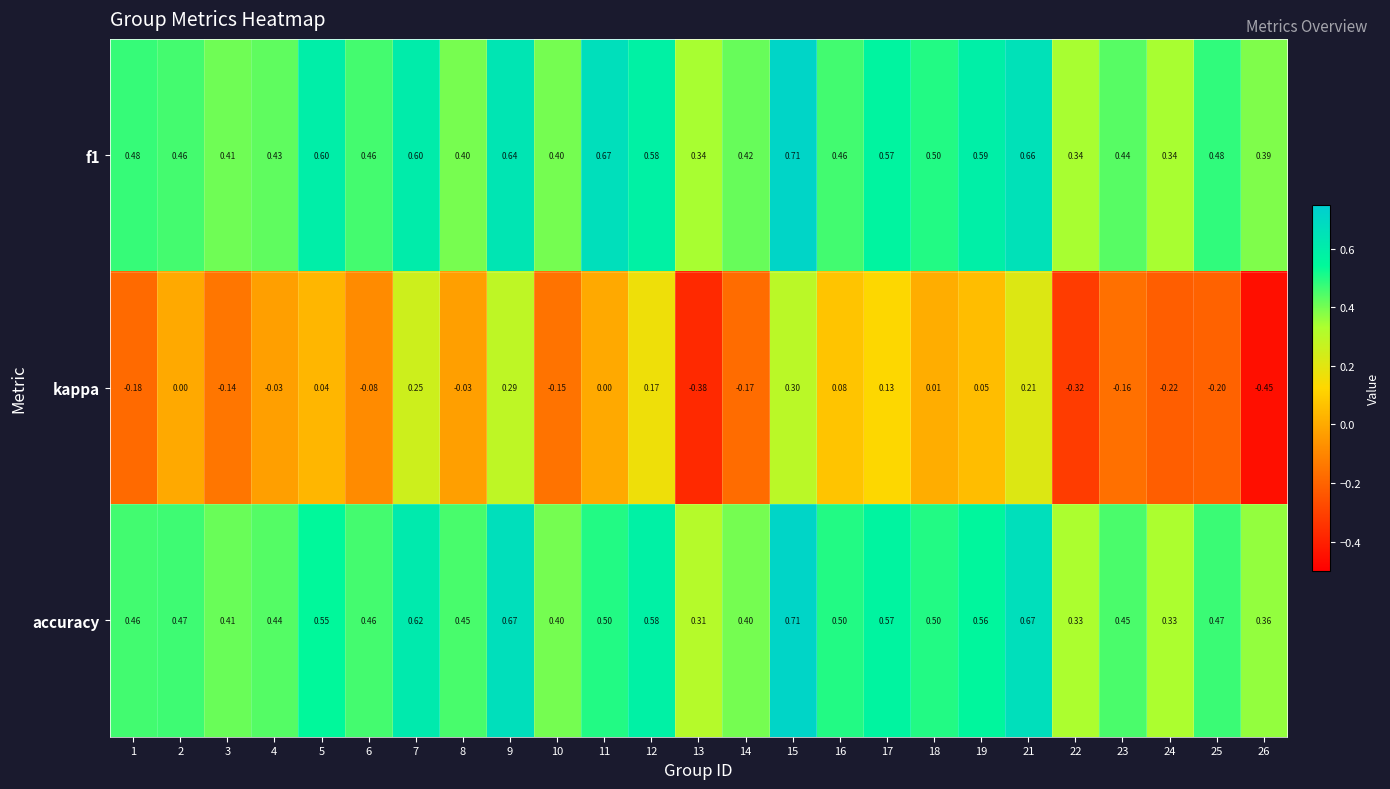

Between 17 and 19, which series saw the biggest shift?

kappa